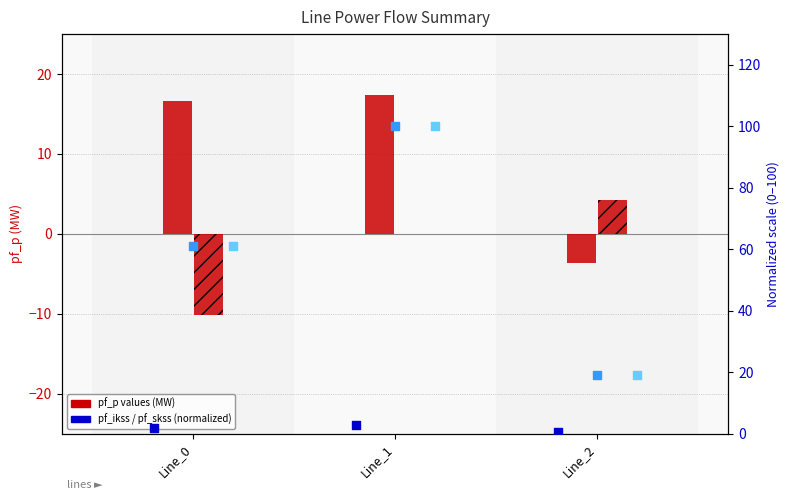

What is the total value across all series at Line_1?

220.3